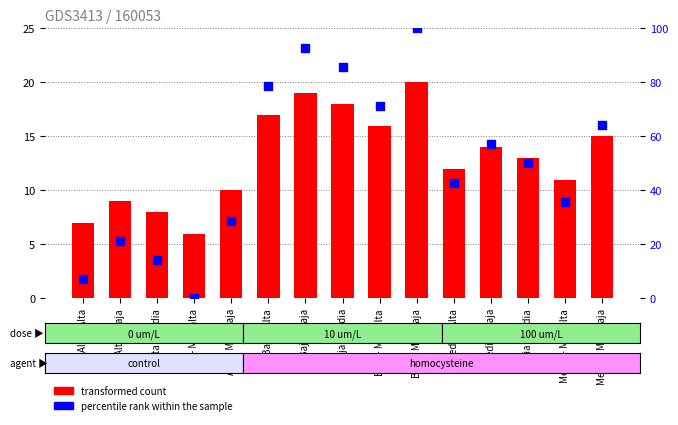

At which category is the sum across all series the highest?

Baja - Muy baja